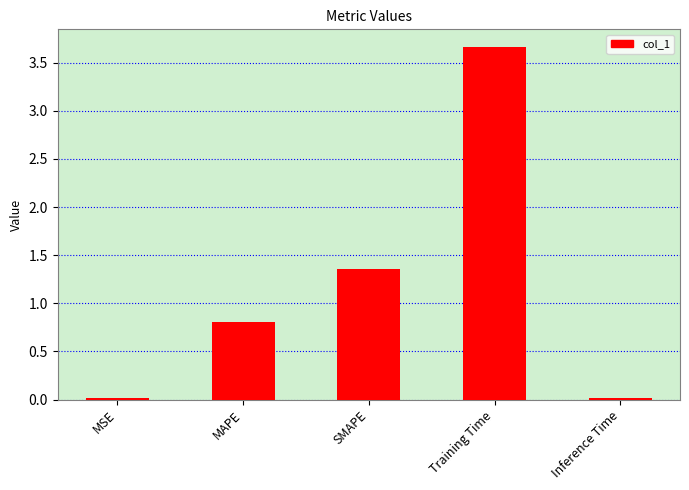

What is the label of the 5th bar from the left?

Inference Time